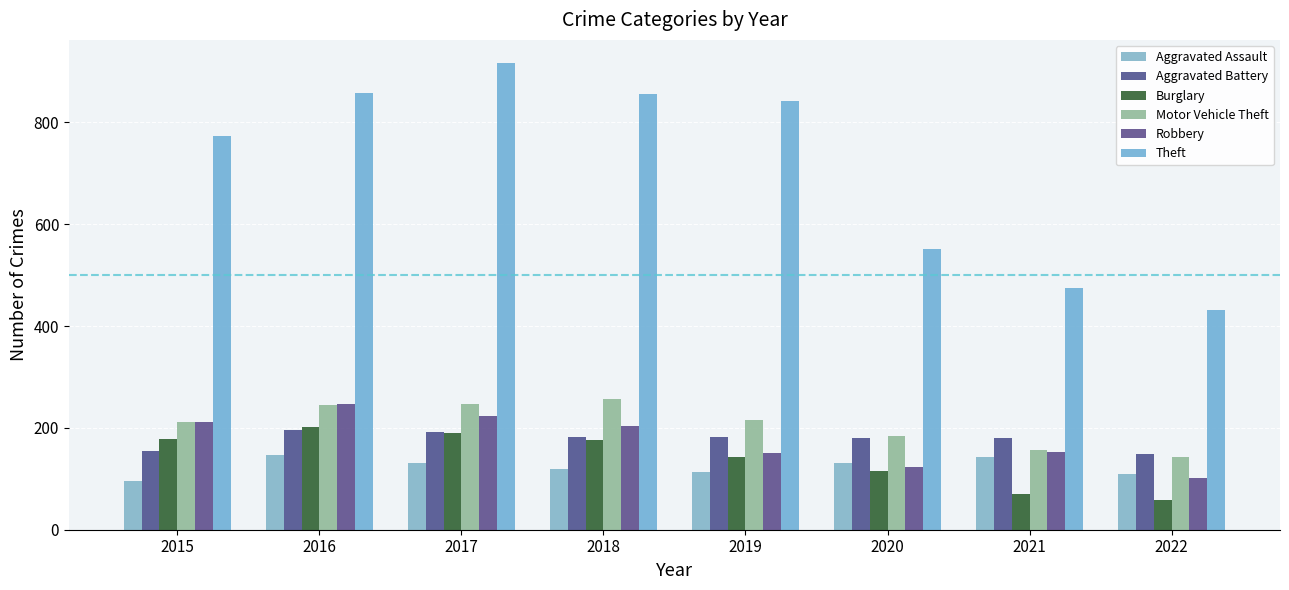

At how many categories does at least one series exceed 216?

8